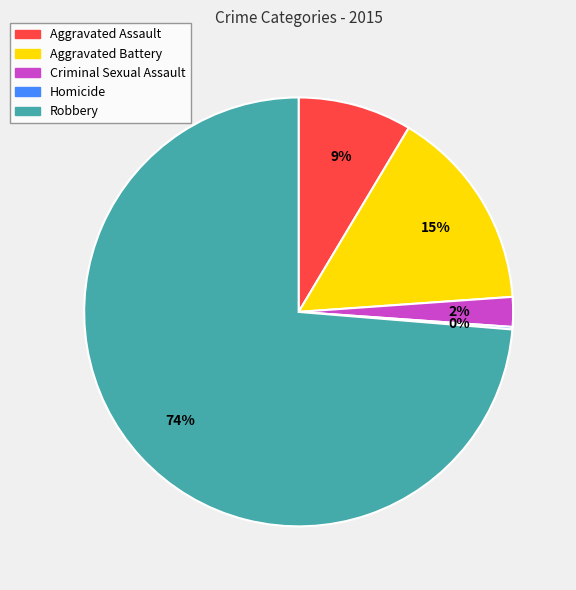

To the nearest percent, what percentage of the pie is Criminal Sexual Assault?

2%